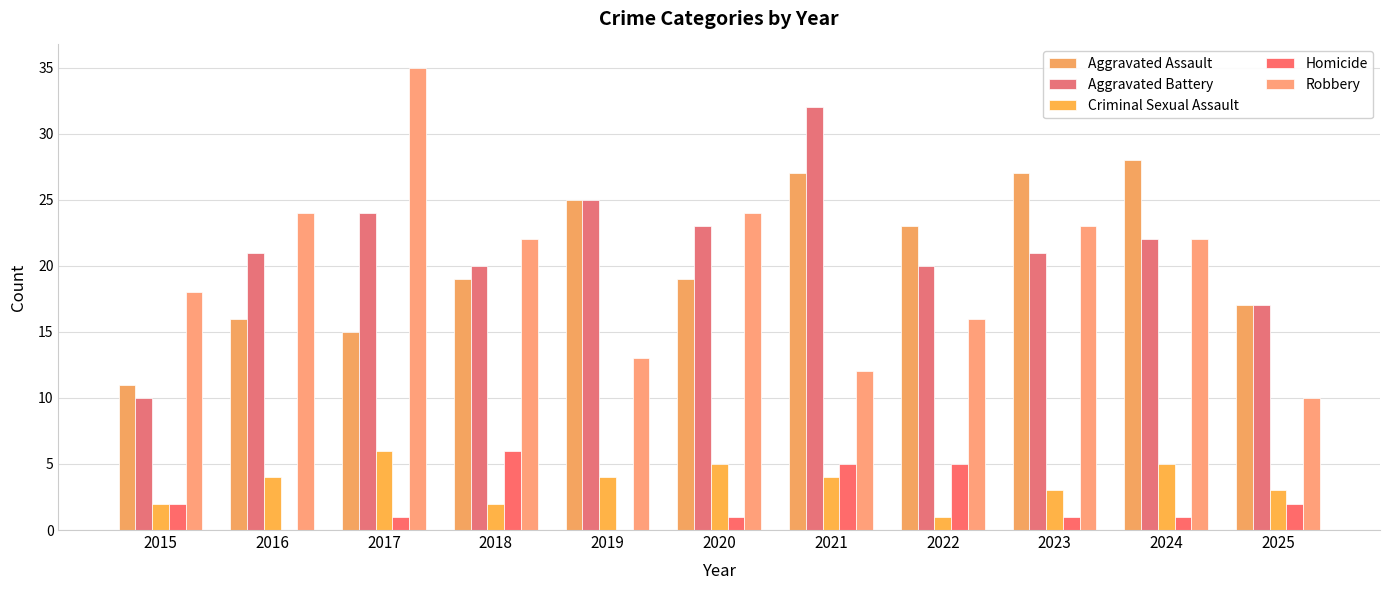

Which series has the largest range (max minus min)?

Robbery